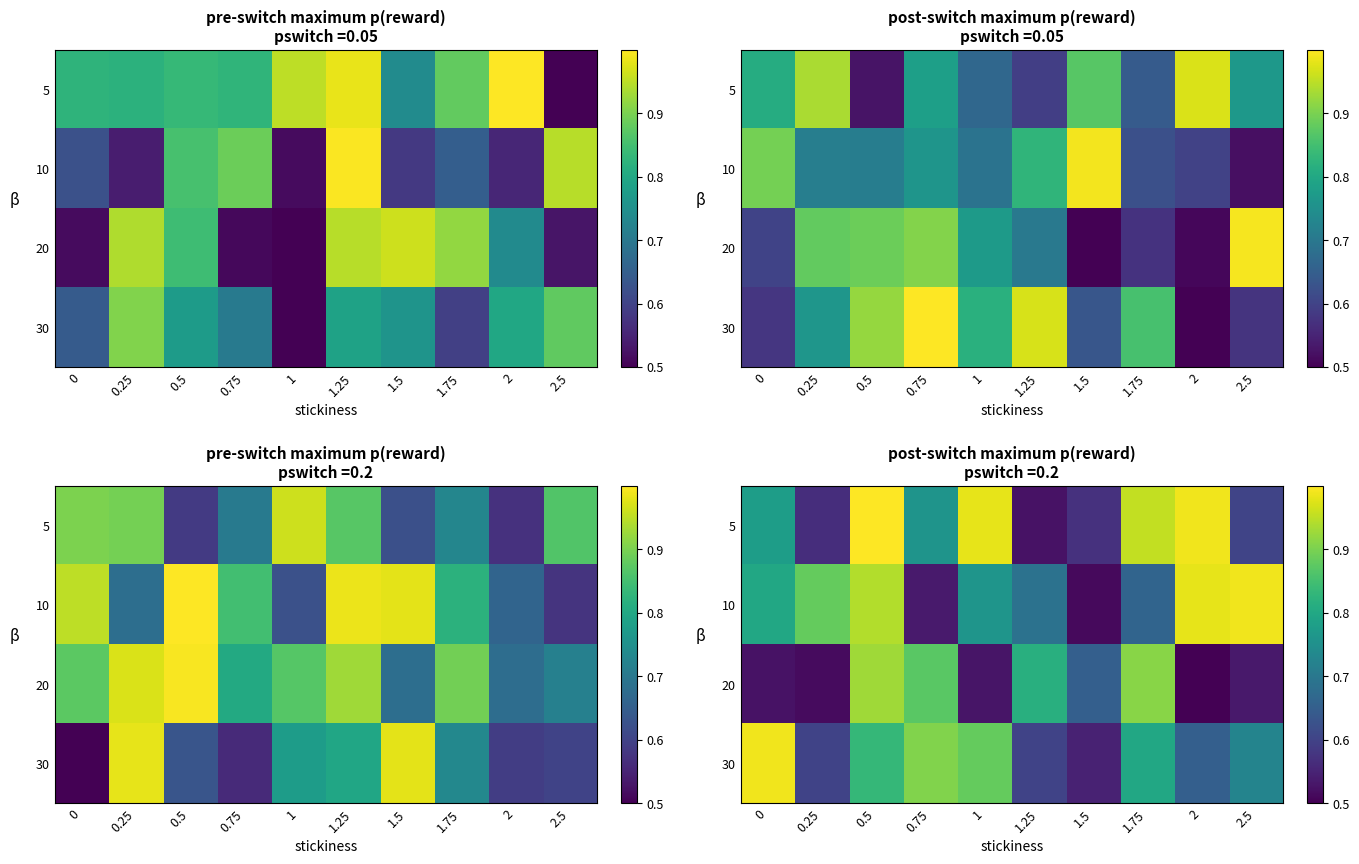

List the series in order of their peak value, lowest first.

20, 10, 30, 5